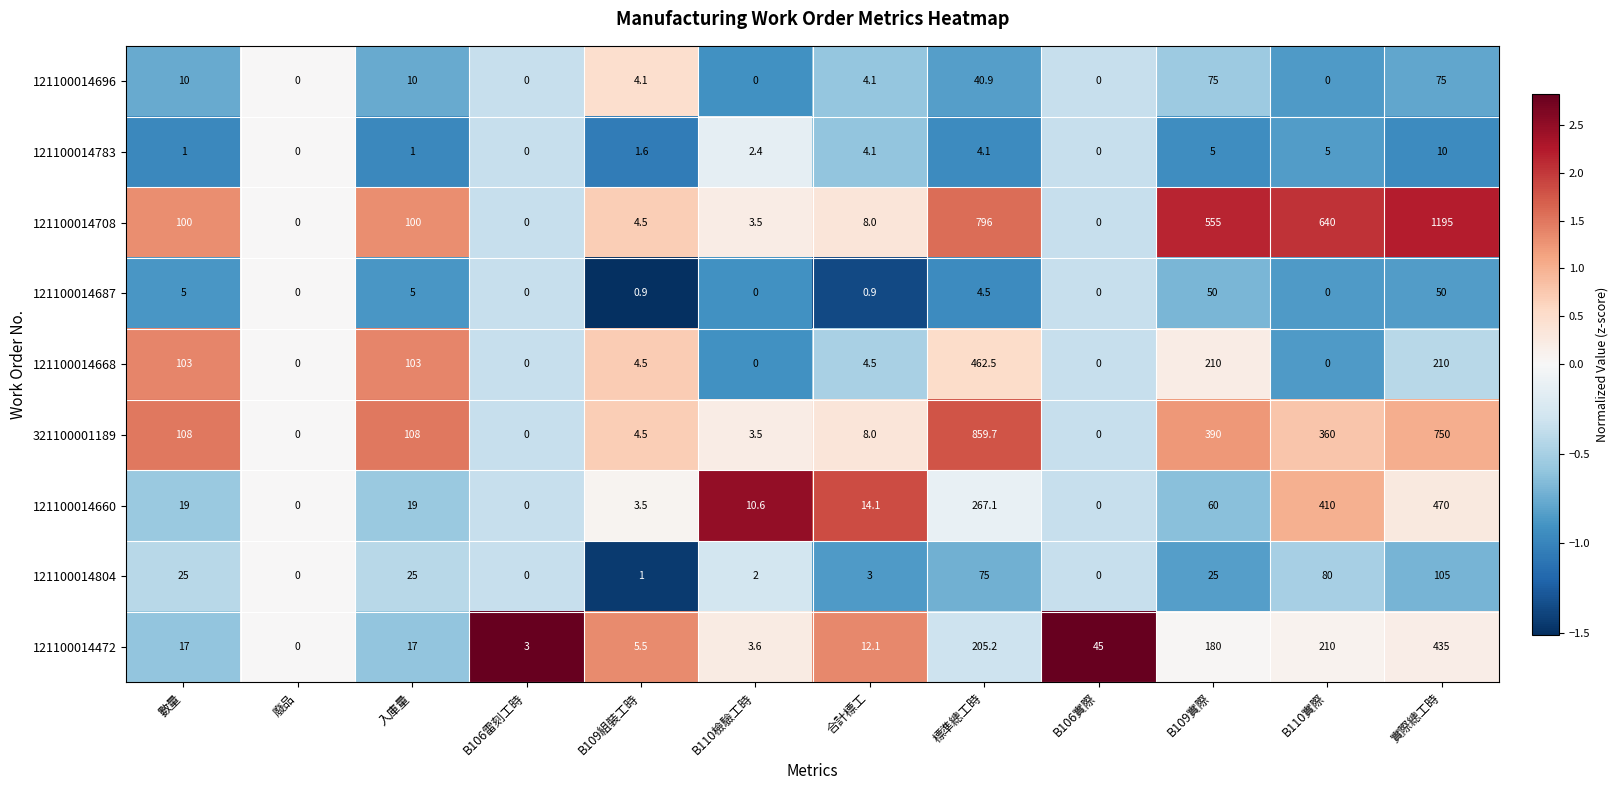

What is the spread (max minus min) of values at 入庫量?

107.0